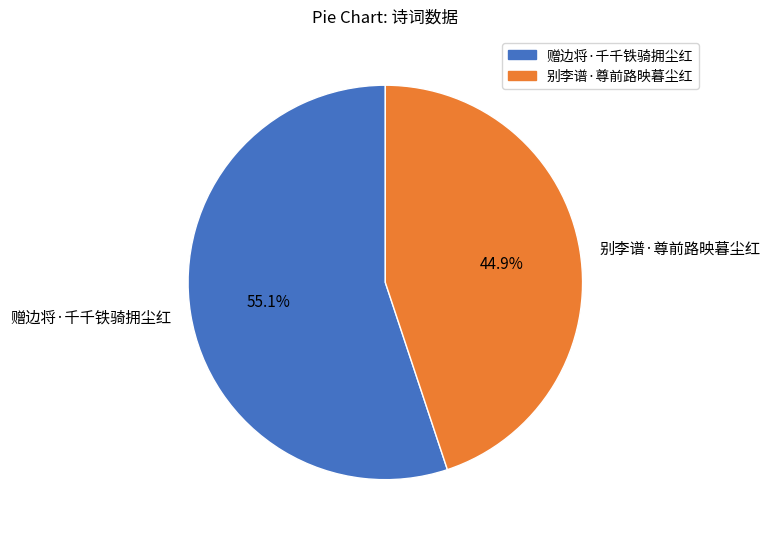

The 赠边将·千千铁骑拥尘红 slice represents 49% of the pie. True or false?

False